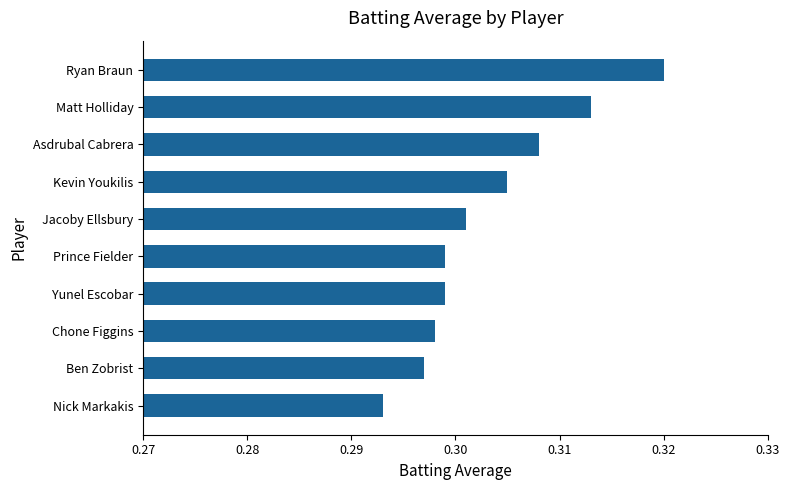

What position from the top is Yunel Escobar?

7